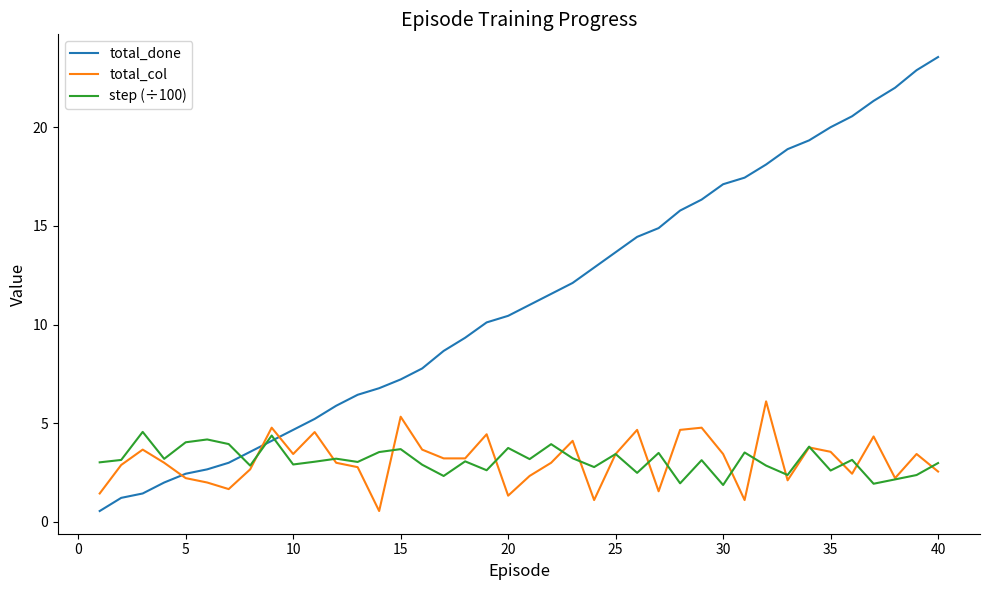

Which series has the largest range (max minus min)?

total_done